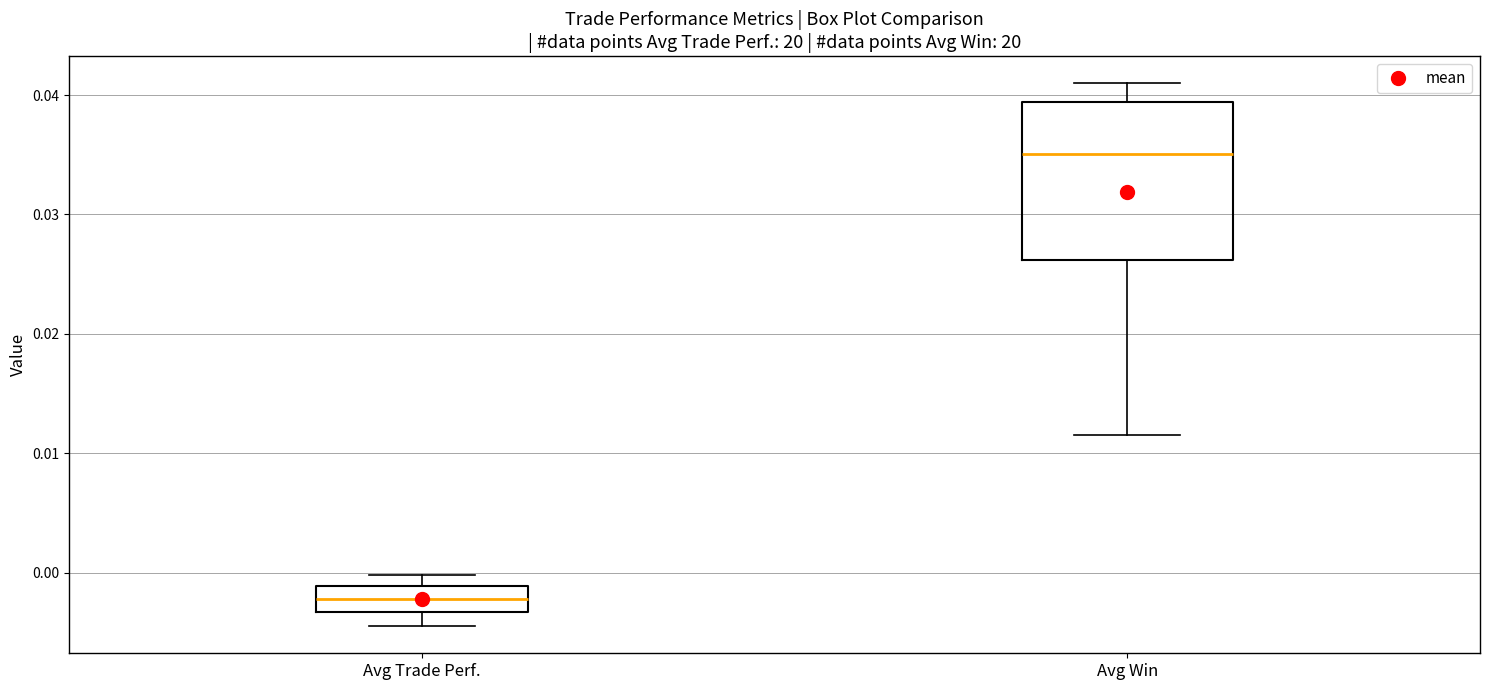

Comparing the boxes themselves (not the whiskers), which one is the tallest?

Avg Win